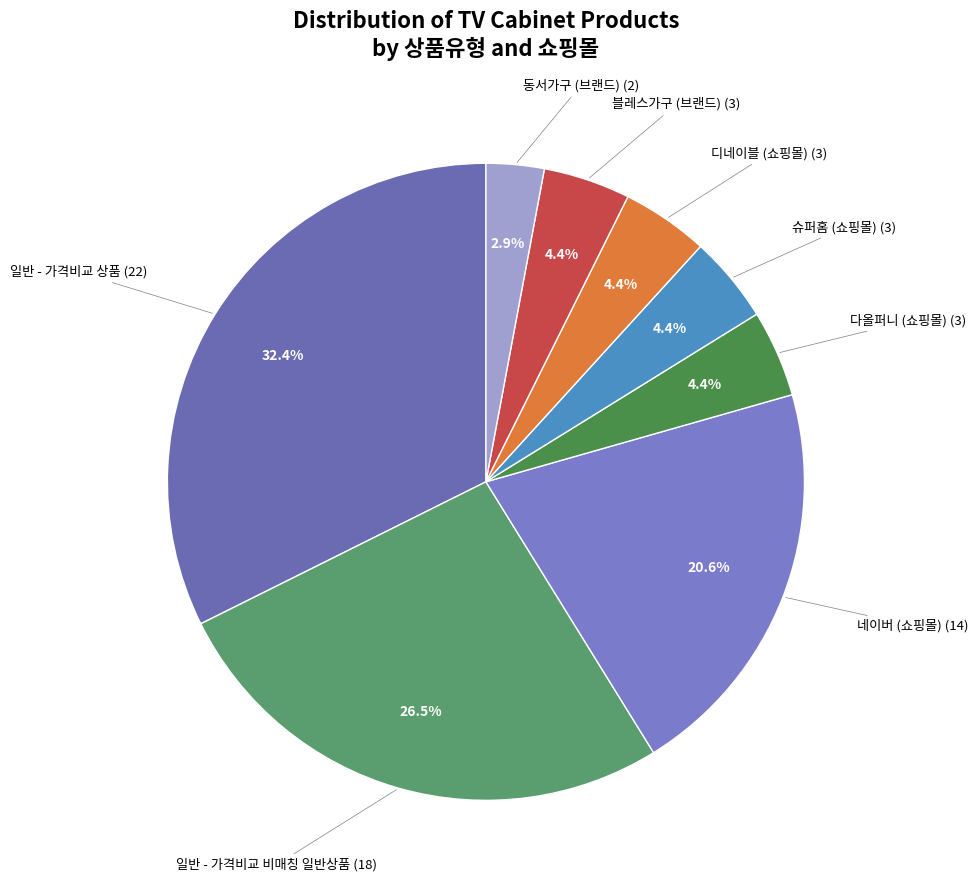

Between 일반 - 가격비교 상품 (22) and 다올퍼니 (쇼핑몰) (3), which is larger?

일반 - 가격비교 상품 (22)